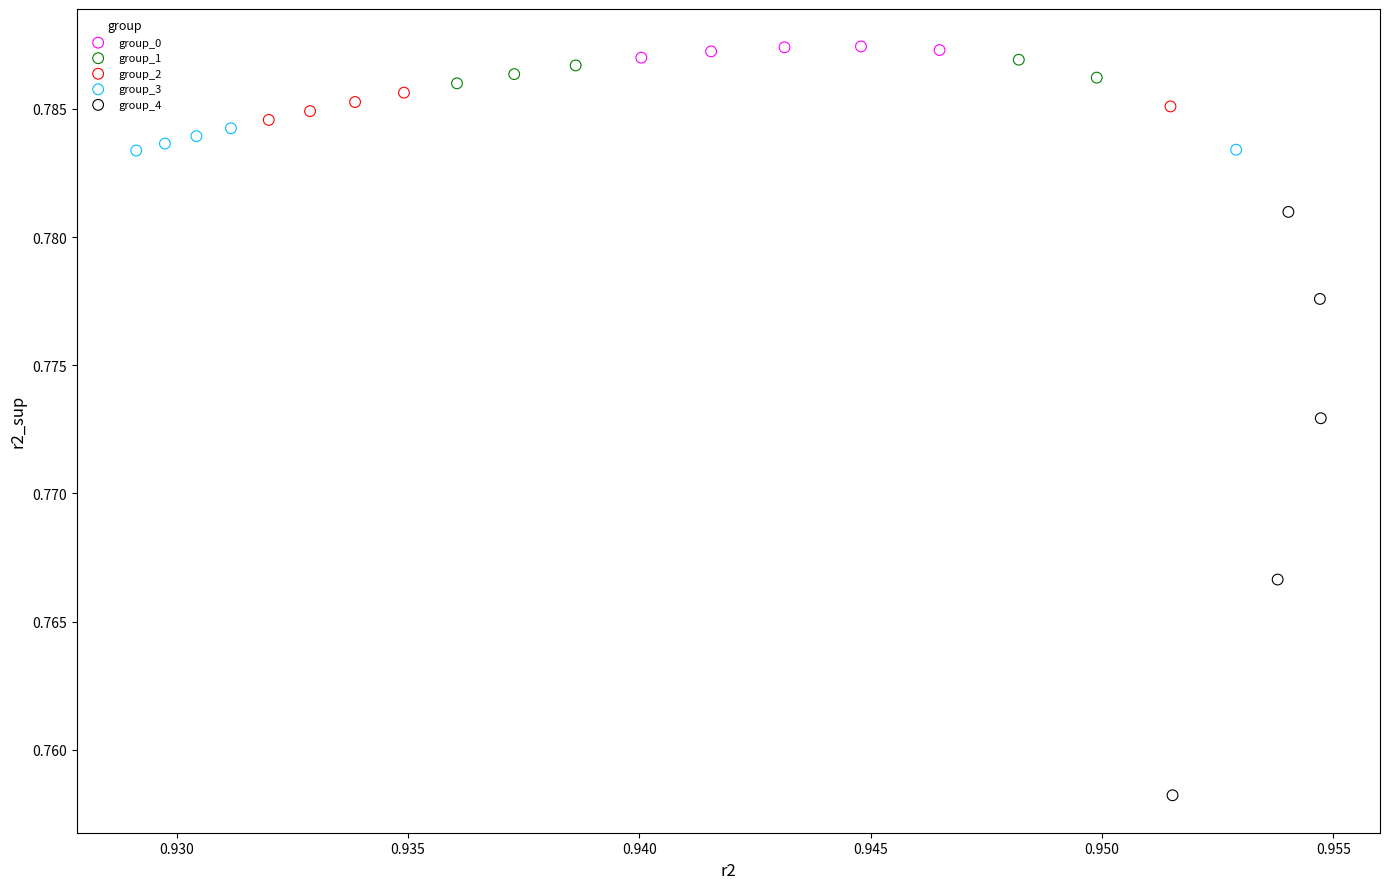

Which series contains the lowest Y value?

group_4